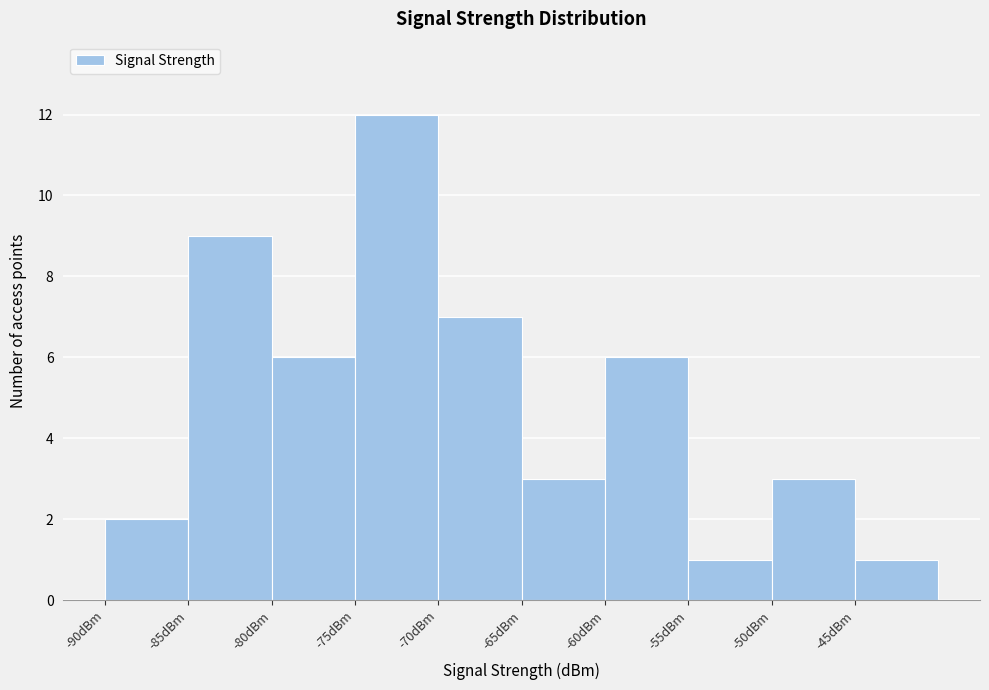

Reading left to right, list every bar in this chart as the range it spans on the x-axis followed by its height. The values are not printed on the chart, so give them approximately, as read against the axis.

-90 to -85: 2
-85 to -80: 9
-80 to -75: 6
-75 to -70: 12
-70 to -65: 7
-65 to -60: 3
-60 to -55: 6
-55 to -50: 1
-50 to -45: 3
-45 to -40: 1